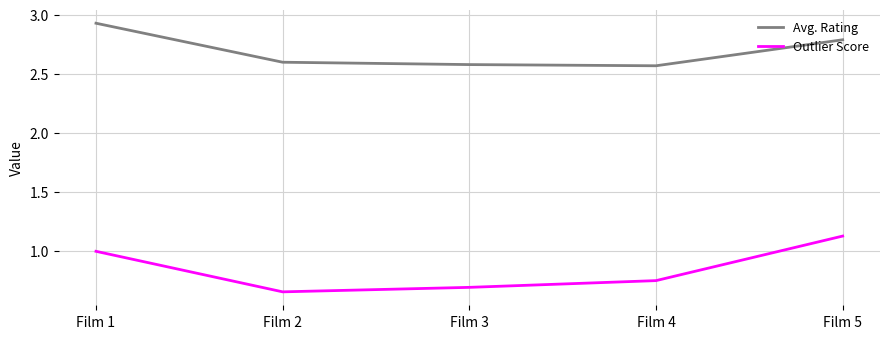

Is it true that Avg. Rating equals 4.4 at Film 1?

False